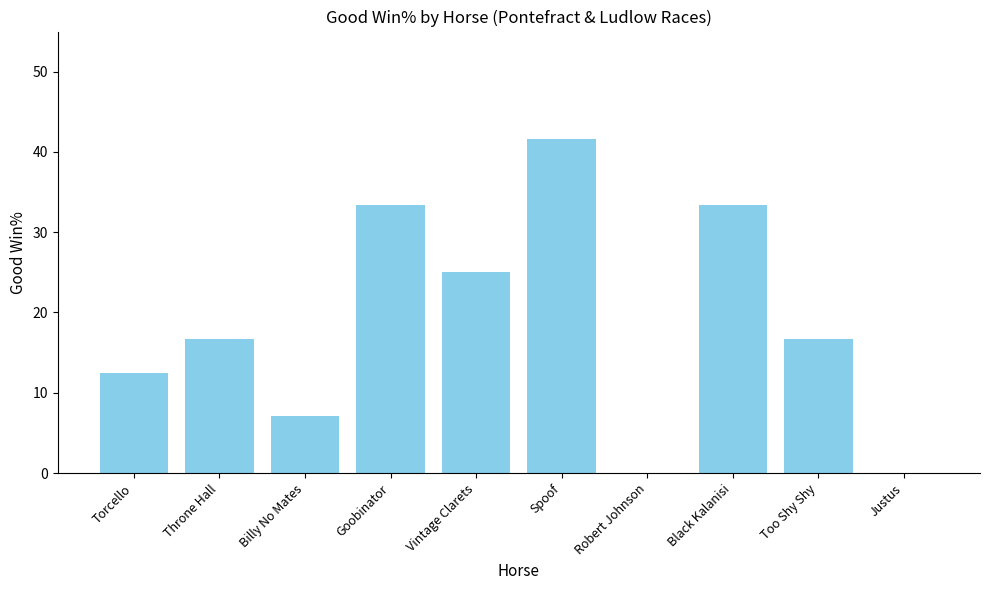

The value at Torcello is 12.5. True or false?

True